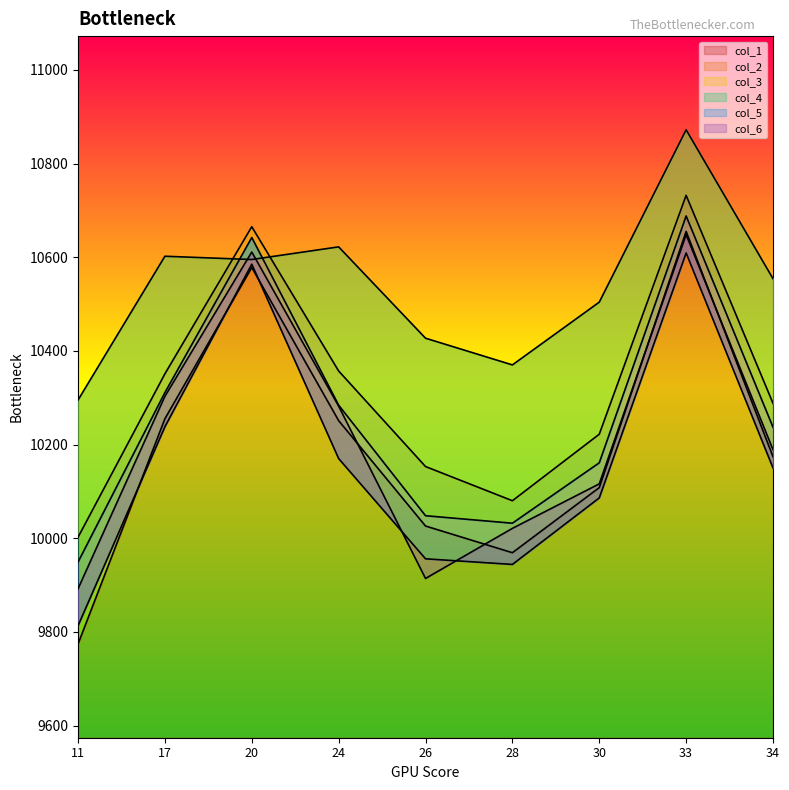

How many distinct data groups are displayed?

6